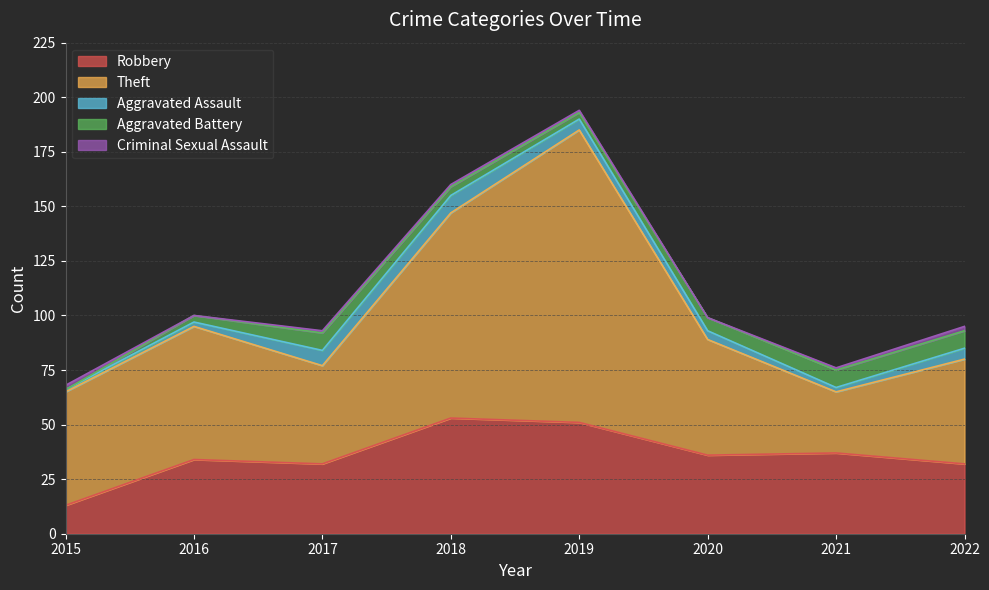

How many distinct data groups are displayed?

5